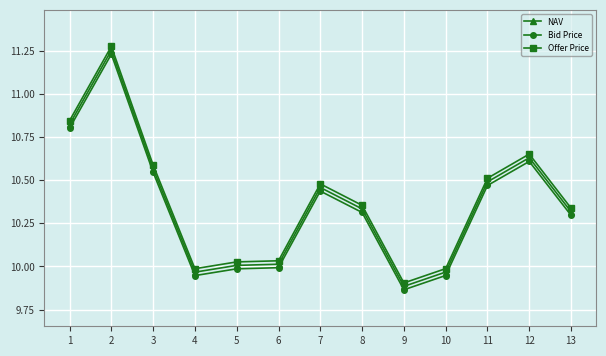

Rank the series by their average value, from highest to lowest.

Offer Price, NAV, Bid Price